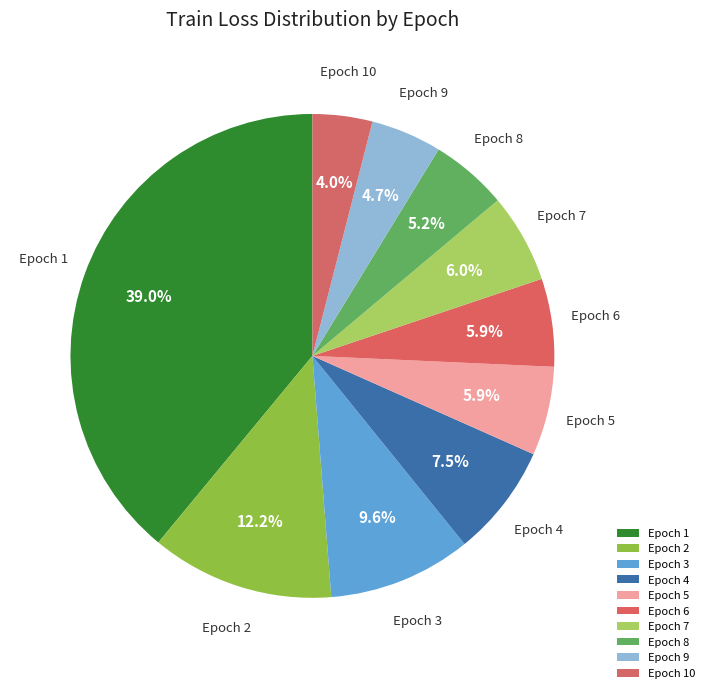

Is there a majority slice in this chart?

No